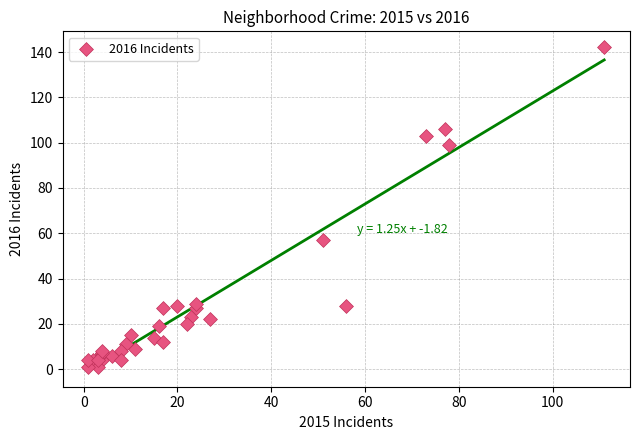

What Y value in the scatter plot is closest to 71?

57